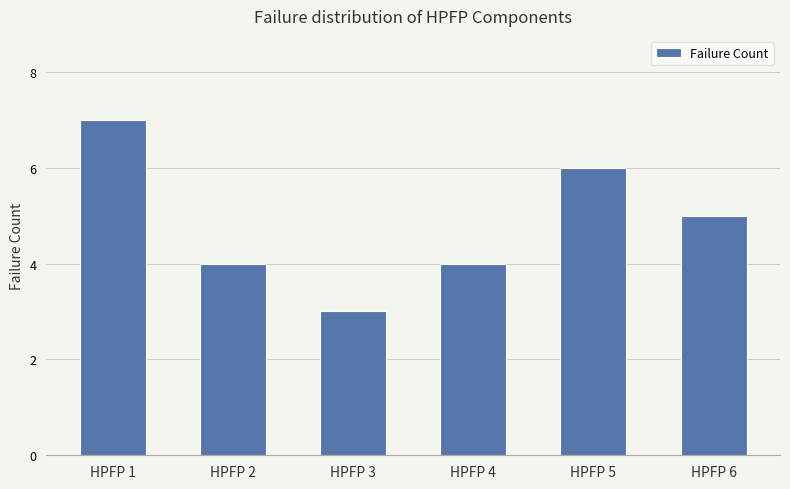

Where does the data first go above 5?

HPFP 1